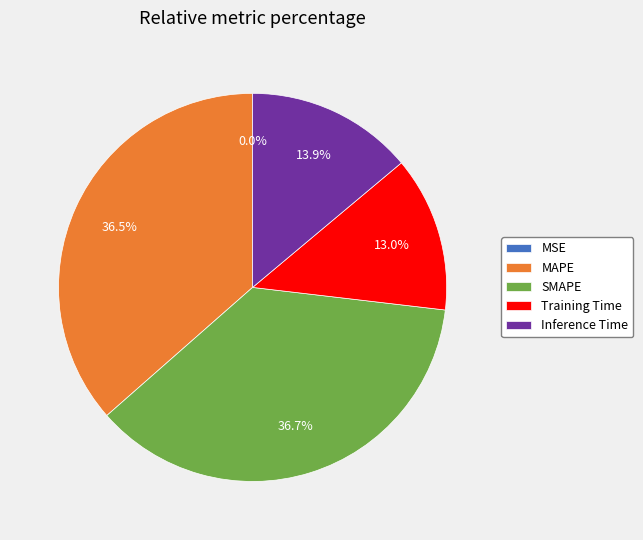

How much of the chart is everything except SMAPE?

63.3%